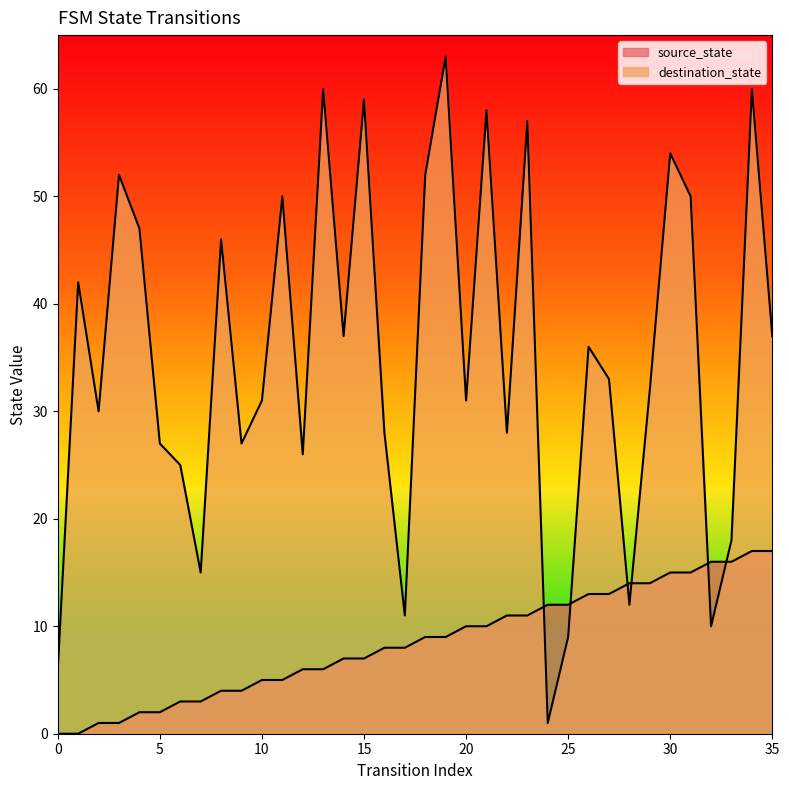

What is the difference between the destination_state values at 30 and 0?

48